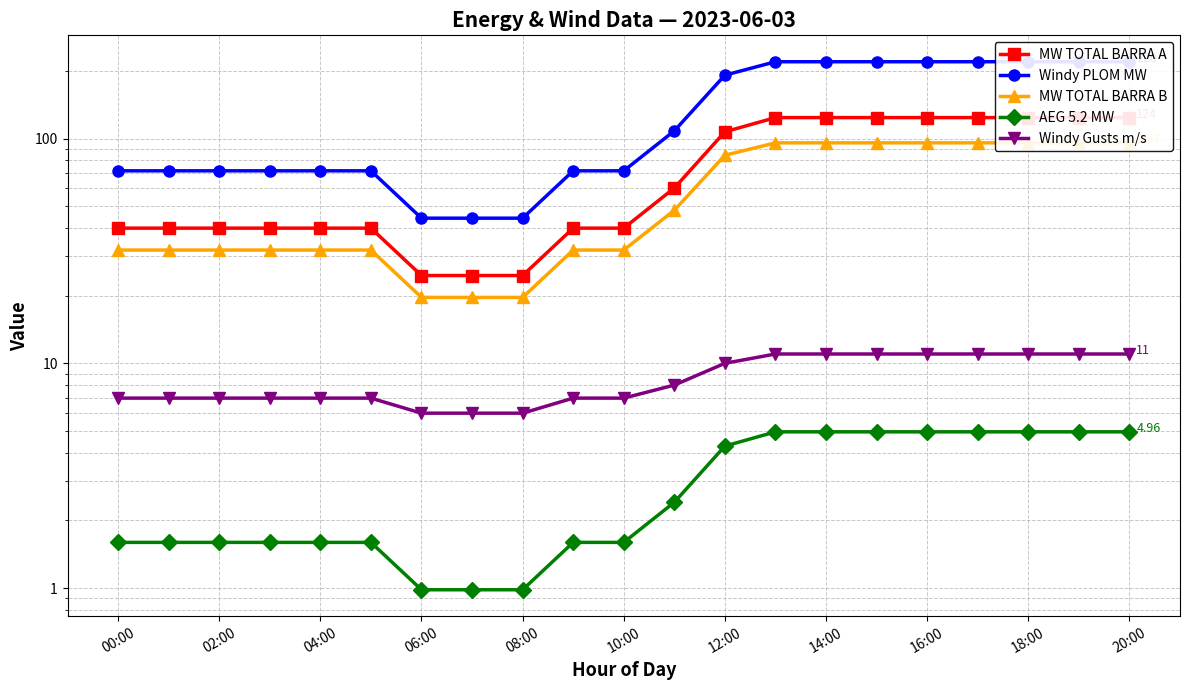

Reading left to right, transcribe all the data shown in this chart.

MW TOTAL BARRA A: 39.9	39.9	39.9	39.9	39.9	39.9	24.6	24.6	24.6	39.9	39.9	60.2	107.1	123.9	123.9	123.9	123.9	123.9	123.9	123.9	123.9
Windy PLOM MW: 71.8	71.8	71.8	71.8	71.8	71.8	44.2	44.2	44.2	71.8	71.8	108.2	191.3	219.6	219.6	219.6	219.6	219.6	219.6	219.6	219.6
MW TOTAL BARRA B: 31.9	31.9	31.9	31.9	31.9	31.9	19.6	19.6	19.6	31.9	31.9	48.0	84.2	95.7	95.7	95.7	95.7	95.7	95.7	95.7	95.7
AEG 5.2 MW: 1.6	1.6	1.6	1.6	1.6	1.6	1.0	1.0	1.0	1.6	1.6	2.4	4.3	5.0	5.0	5.0	5.0	5.0	5.0	5.0	5.0
Windy Gusts m/s: 7.0	7.0	7.0	7.0	7.0	7.0	6.0	6.0	6.0	7.0	7.0	8.0	10.0	11.0	11.0	11.0	11.0	11.0	11.0	11.0	11.0